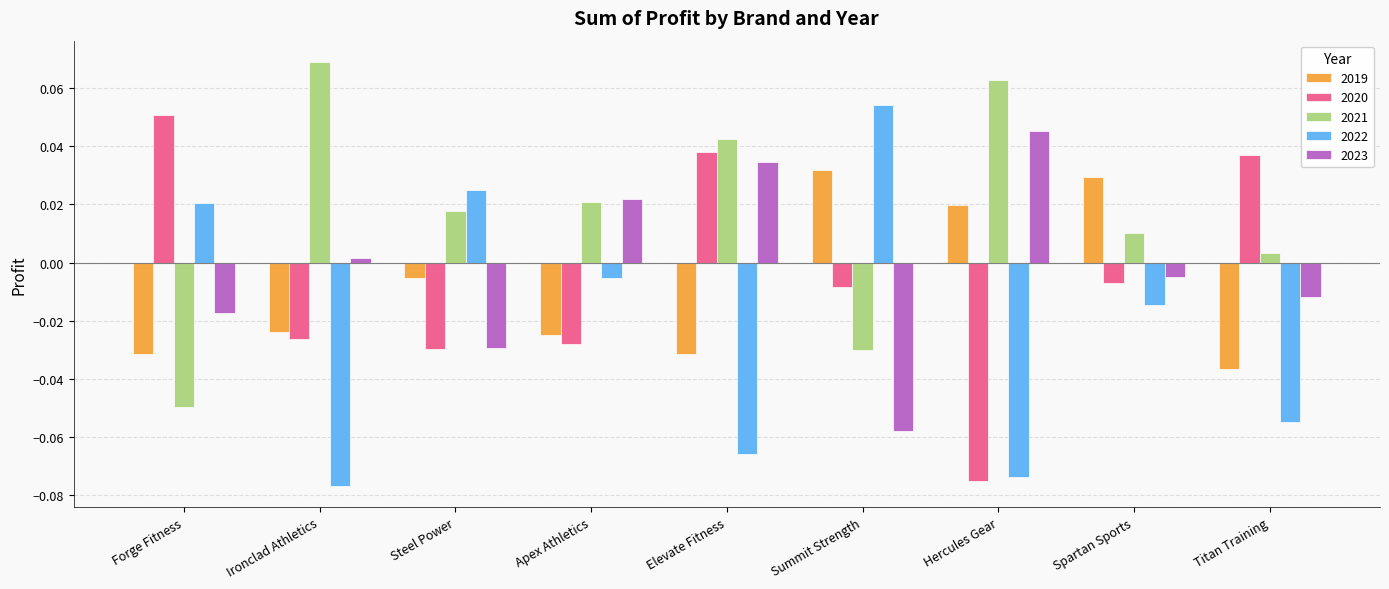

Where is 2023 nearest to the value 0?

Ironclad Athletics